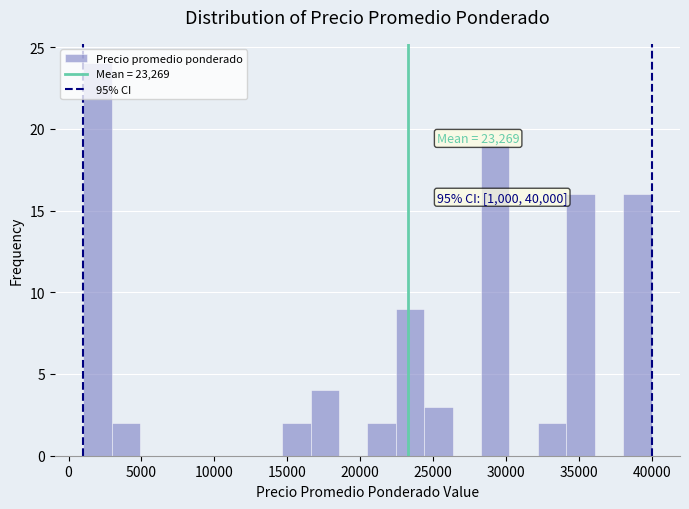

Read against the x-axis, roughly where is the centre of the tallest bar?

2000